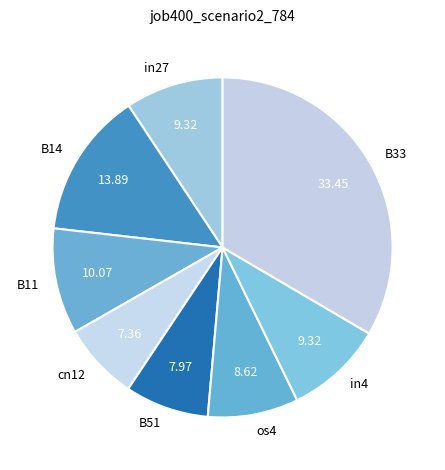

How many segments does this pie chart have?

8